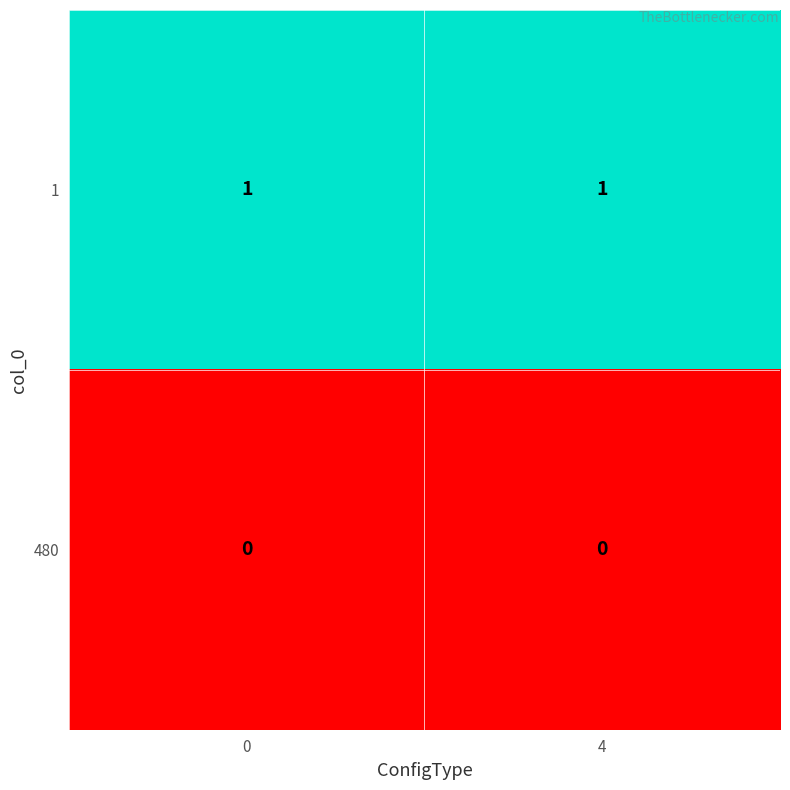

The value of 1 at 4 is 1. True or false?

True